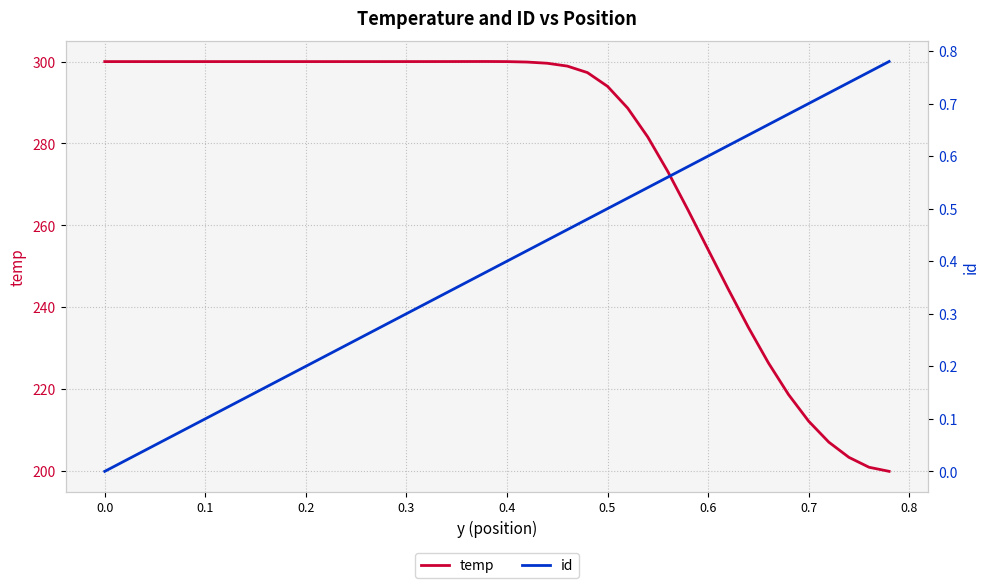

The value of temp at 0.7 is 212.2. True or false?

True